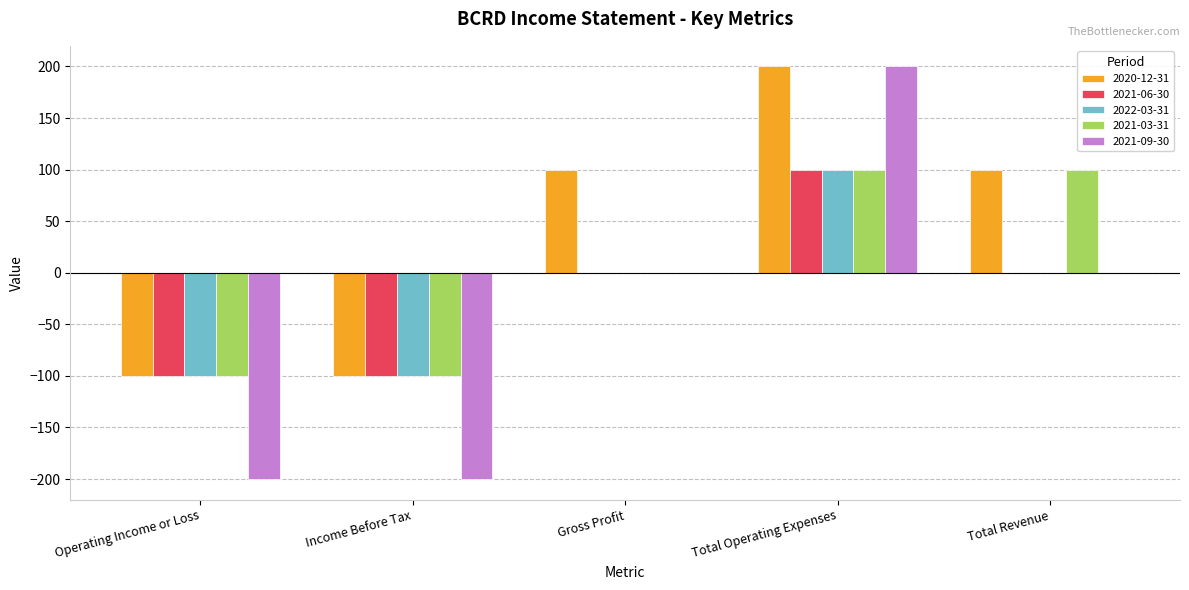

Is it true that 2021-09-30 equals 200 at Total Operating Expenses?

True